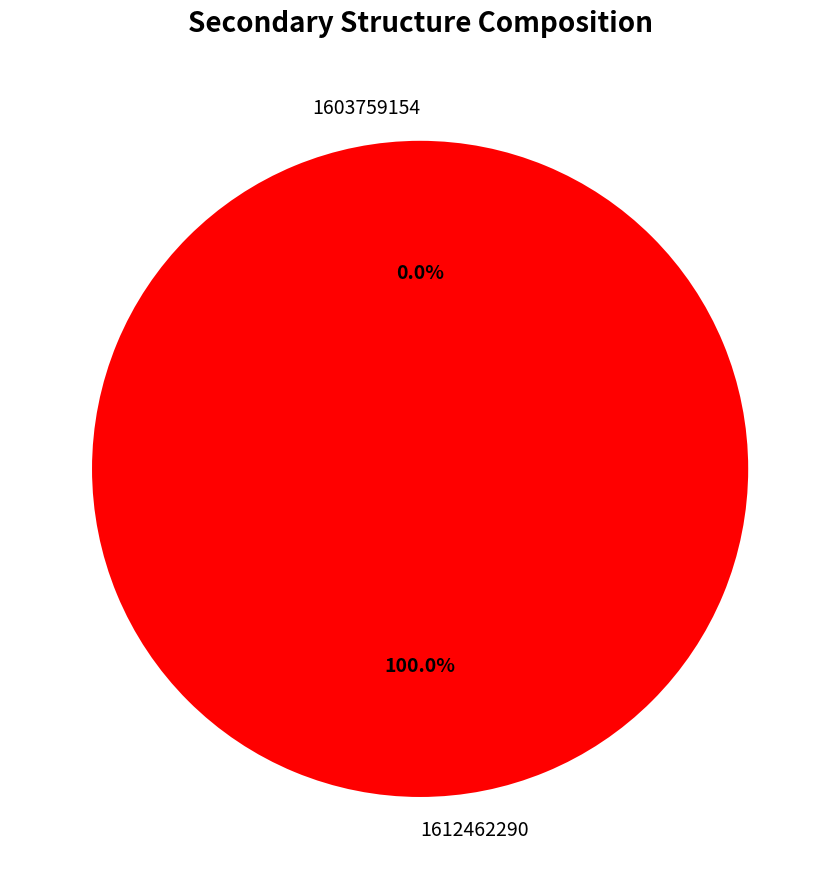

What is the majority slice?

1612462290